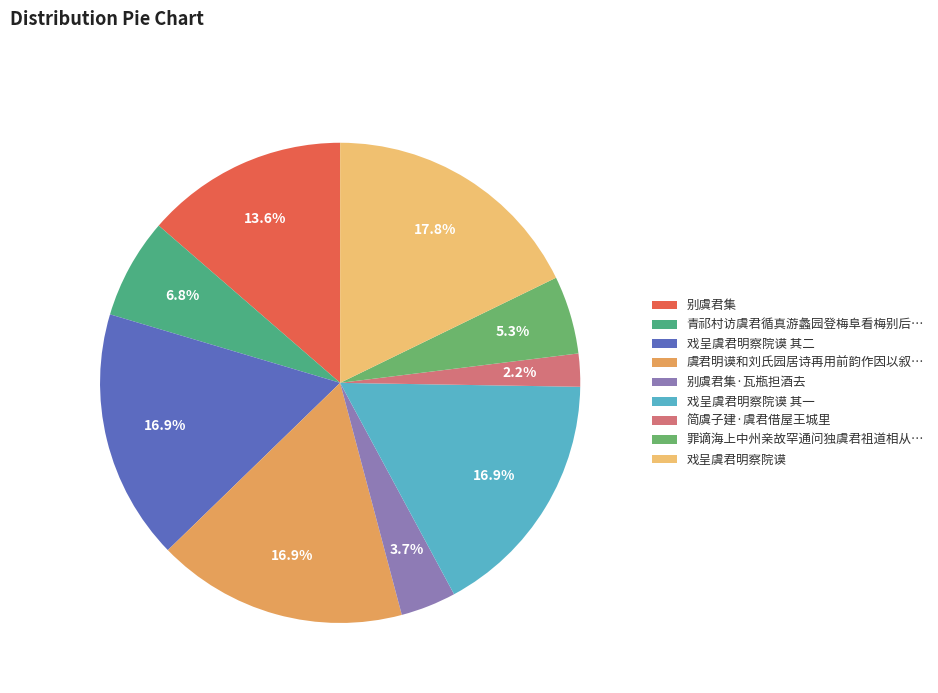

Which slice is the smallest?

简虞子建·虞君借屋王城里